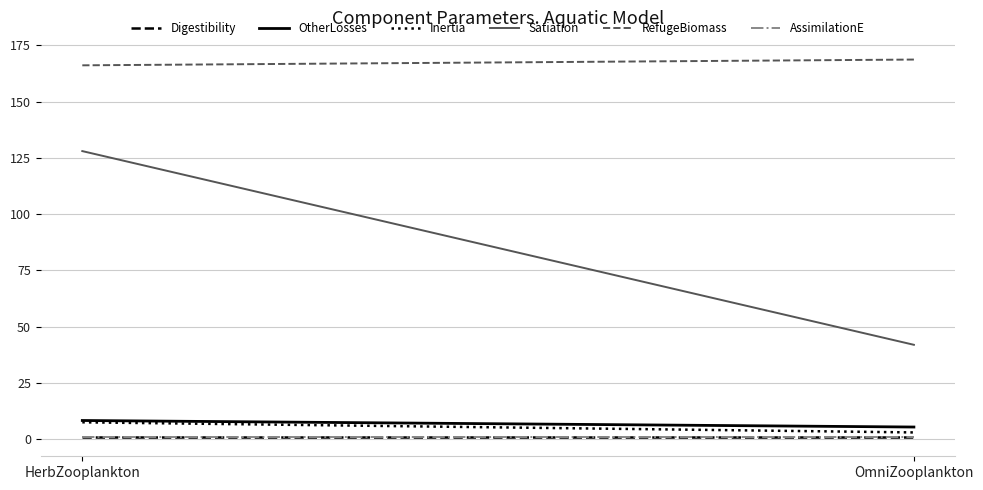

Where does the OtherLosses series first go above 8?

HerbZooplankton